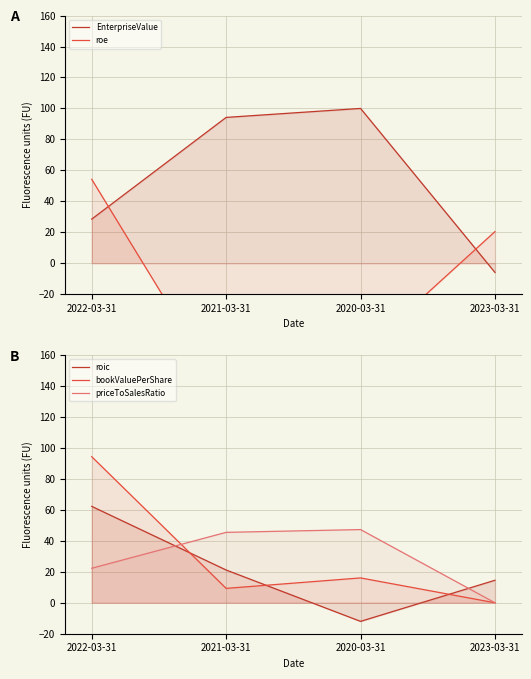

Reading left to right, what are all the values shown in this chart?

EnterpriseValue: 28.5	94.2	100.0	-6.0
roe: 54.2	-87.8	-58.7	20.4
roic: 62.3	21.2	-12.0	14.5
bookValuePerShare: 94.4	9.3	16.1	0.0
priceToSalesRatio: 22.3	45.5	47.3	0.0